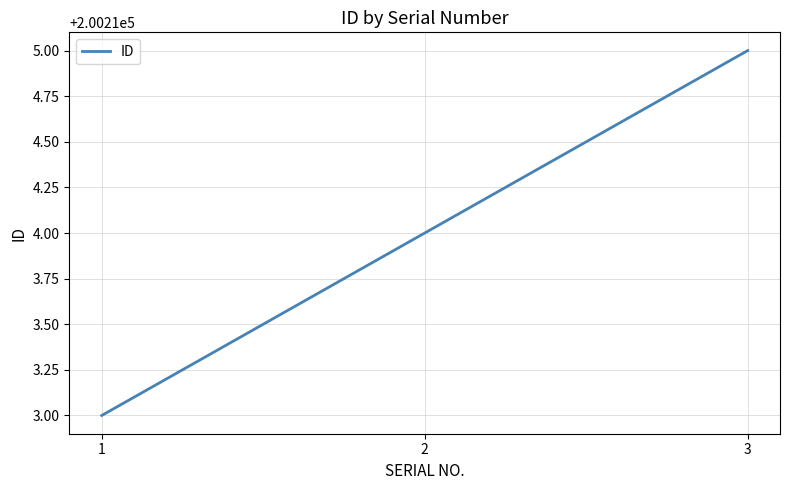

Rank the categories by value from lowest to highest.

1, 2, 3